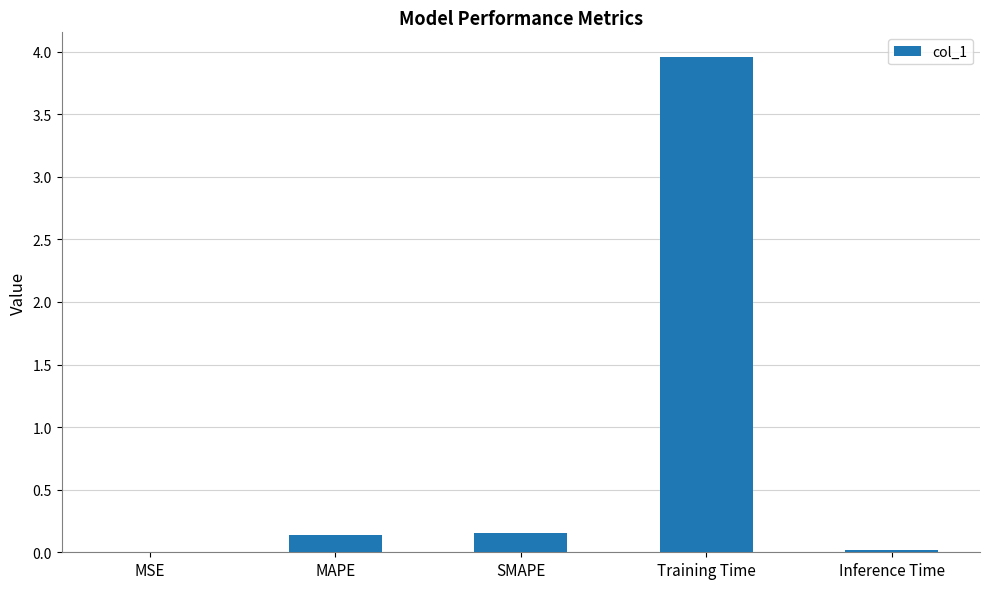

Which category has the highest value across all series?

Training Time